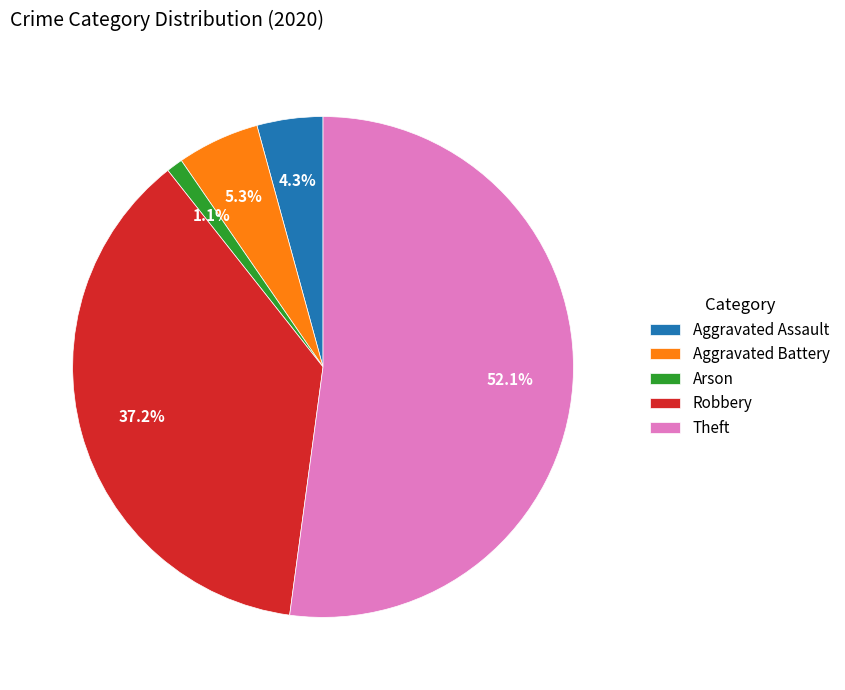

Does Arson represent more than half of the total?

No